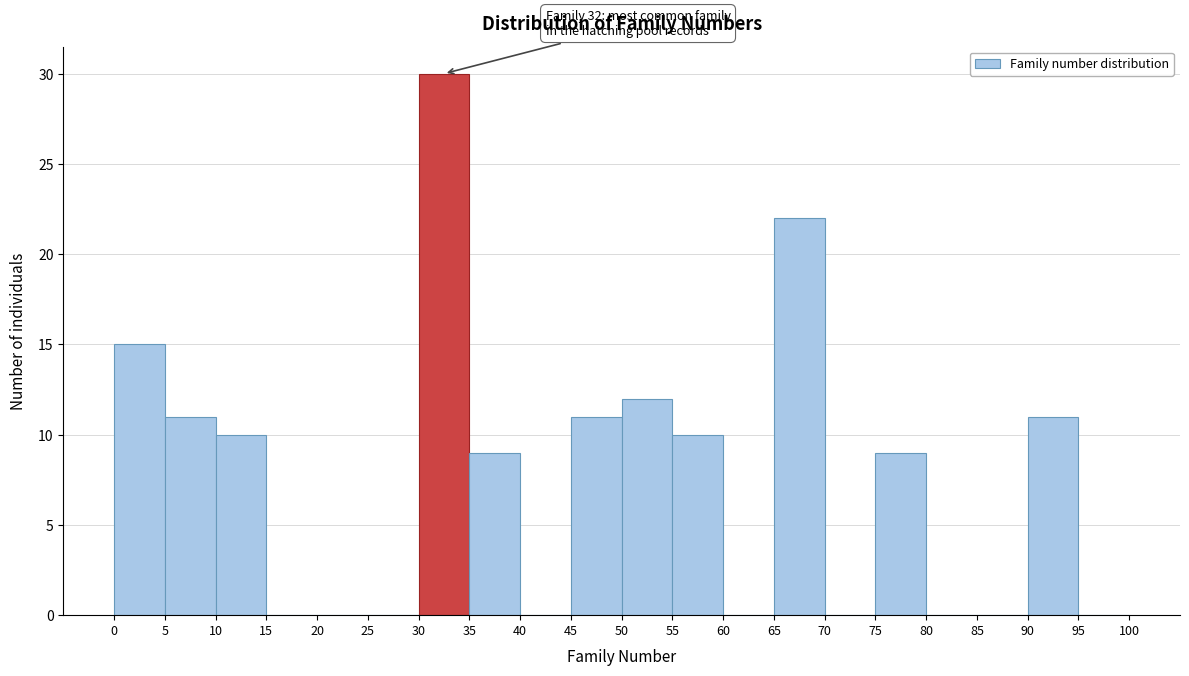

Which range on the x-axis has the tallest bar?

30 to 35